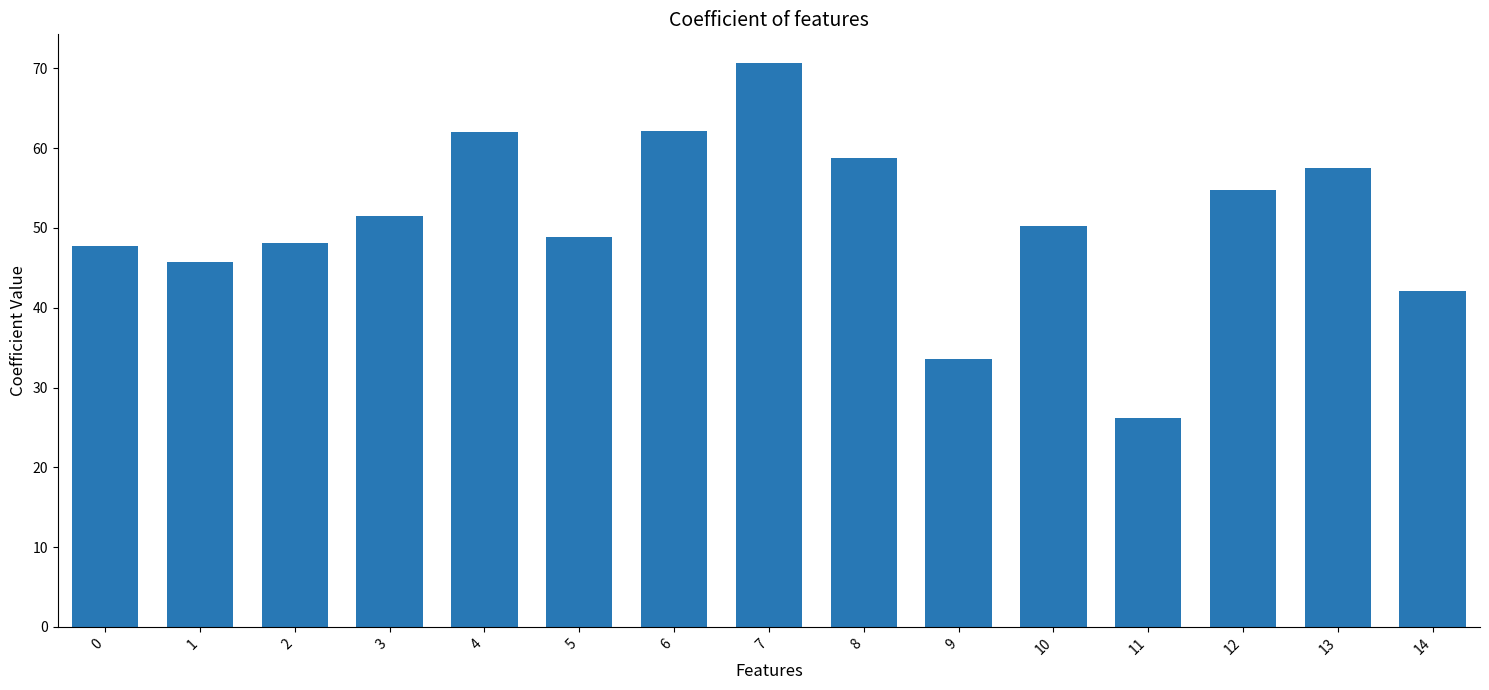

What is the value of the 8th bar from the left?

70.7